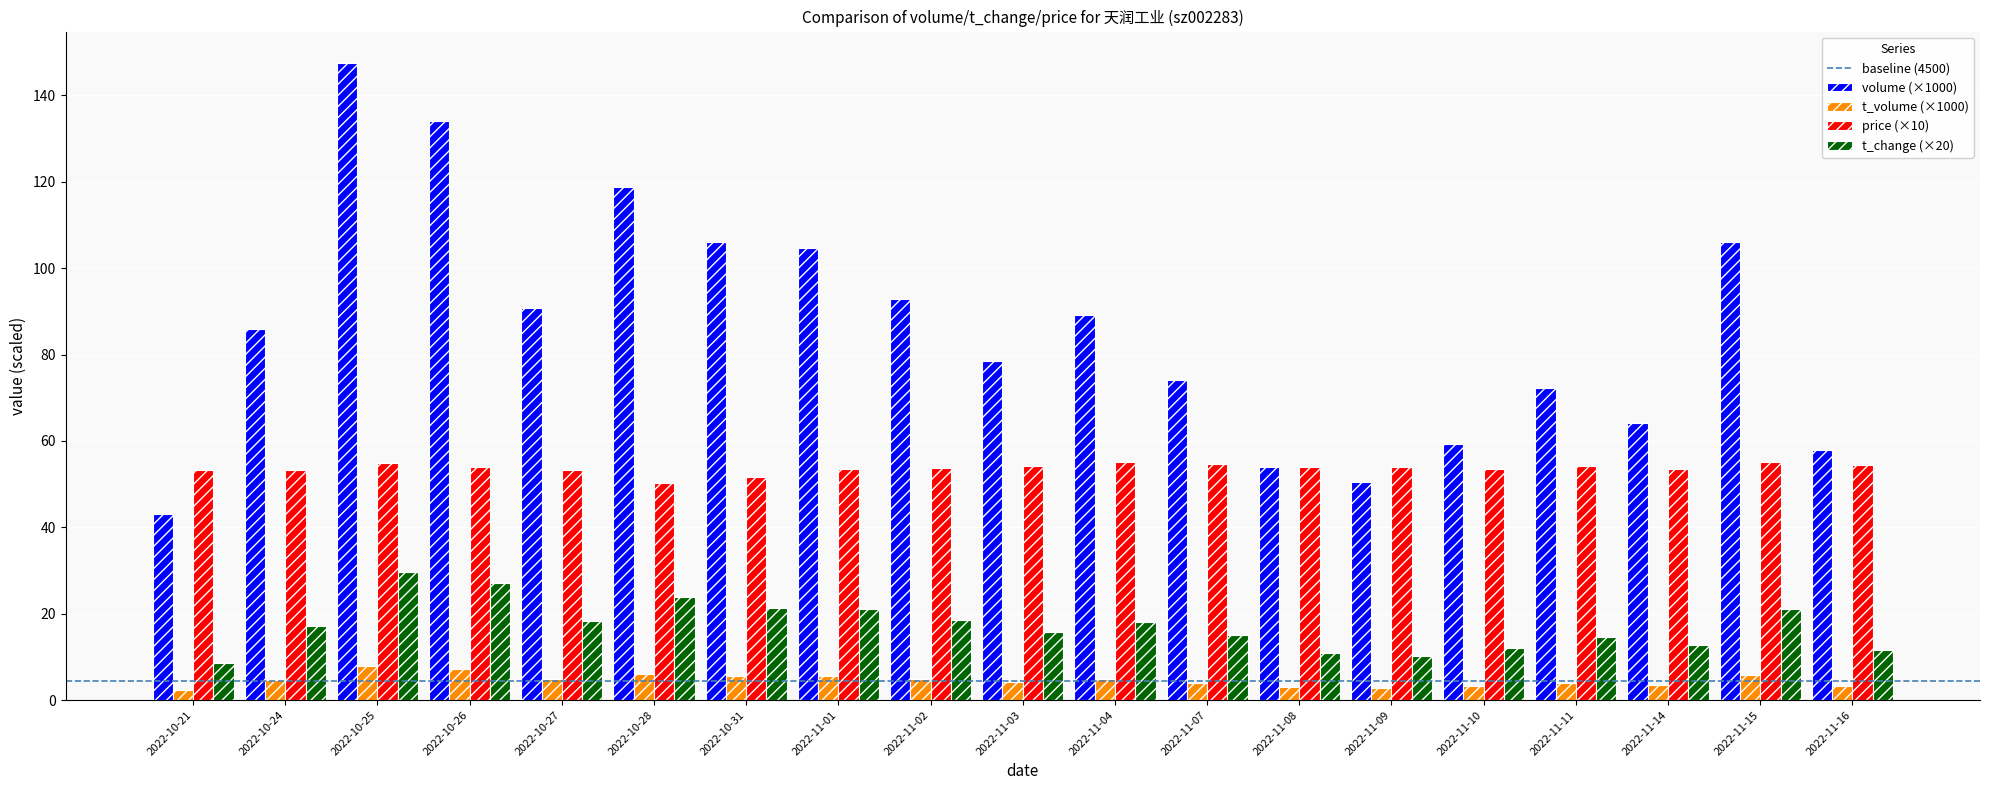

What is the minimum value for price (×10)?

50.2